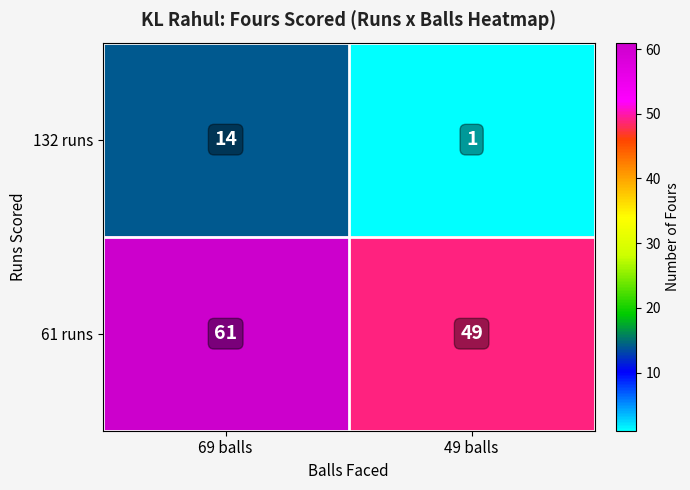

What is the spread (max minus min) of values at 69 balls?

47